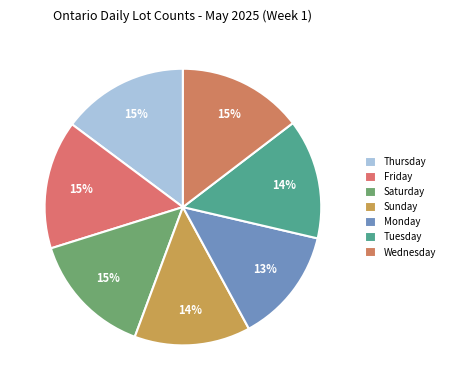

Rank the categories by value from lowest to highest.

Monday, Sunday, Tuesday, Saturday, Wednesday, Thursday, Friday